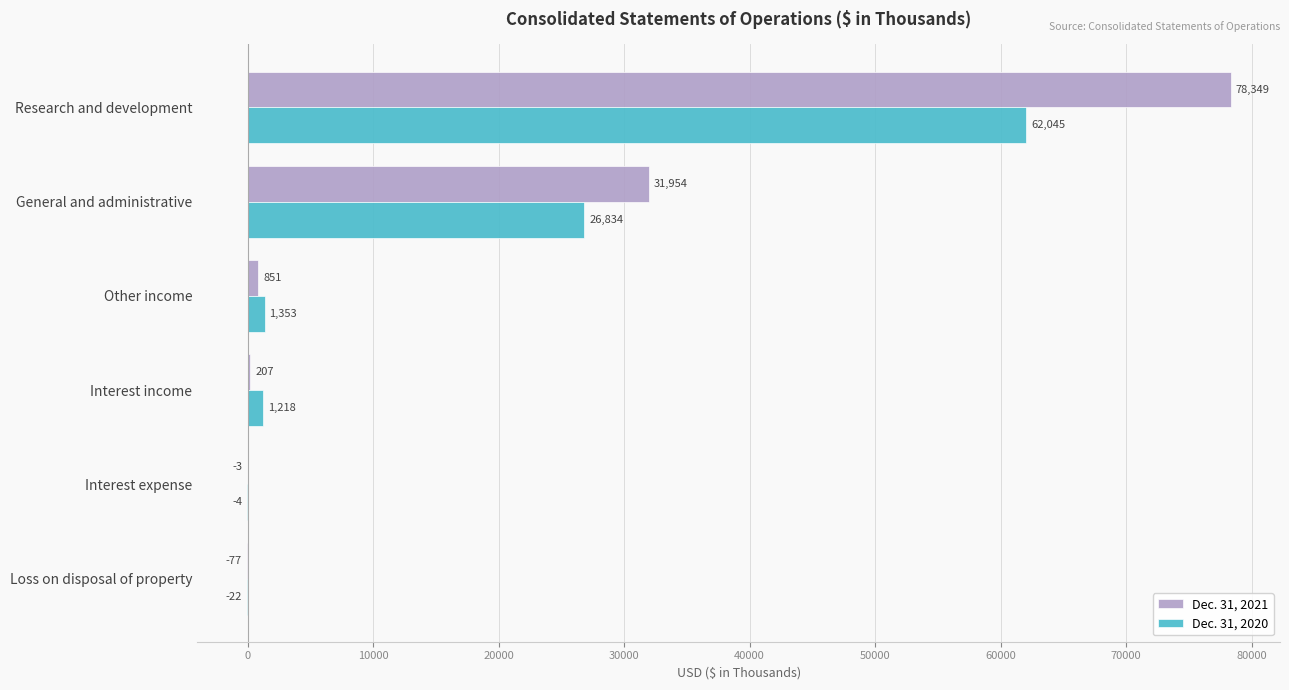

What is the maximum value for Dec. 31, 2020?

62045